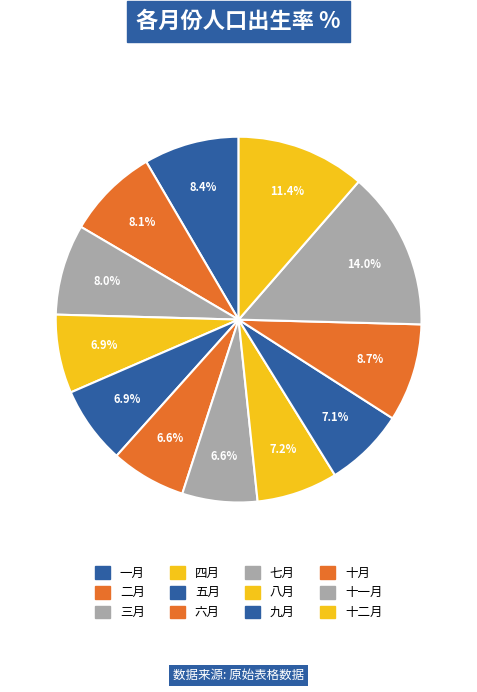

What is the smallest slice in the pie chart?

七月